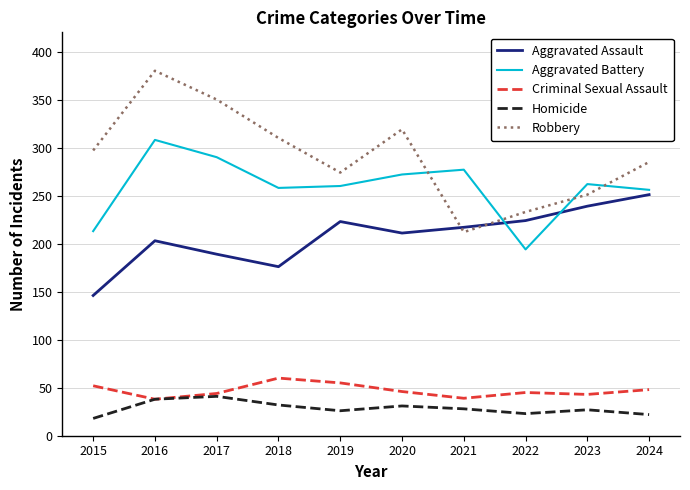

The Homicide series shows 4 at 2015. True or false?

False